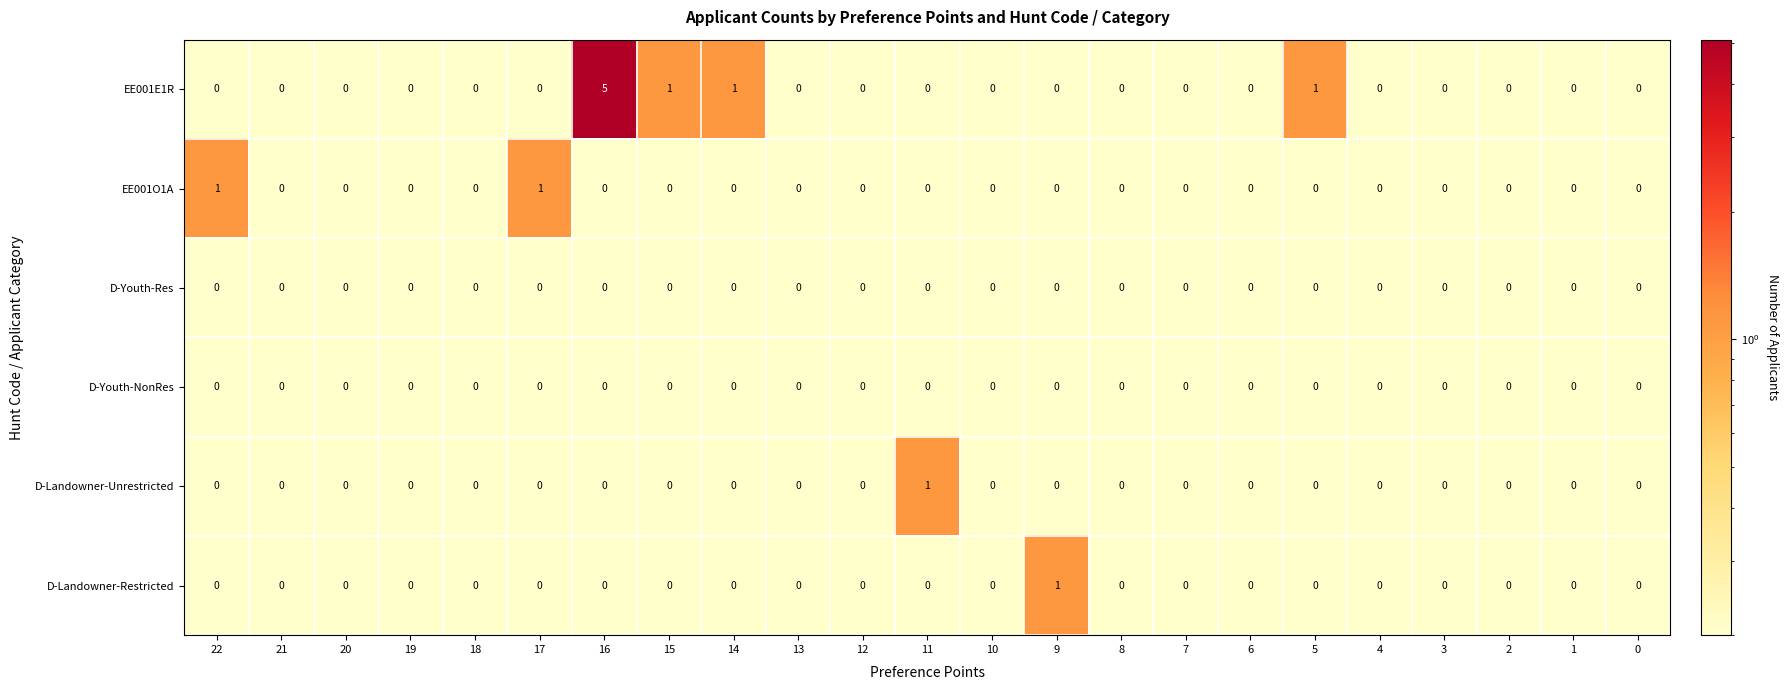

How many EE001O1A values are between 0 and 1?

23